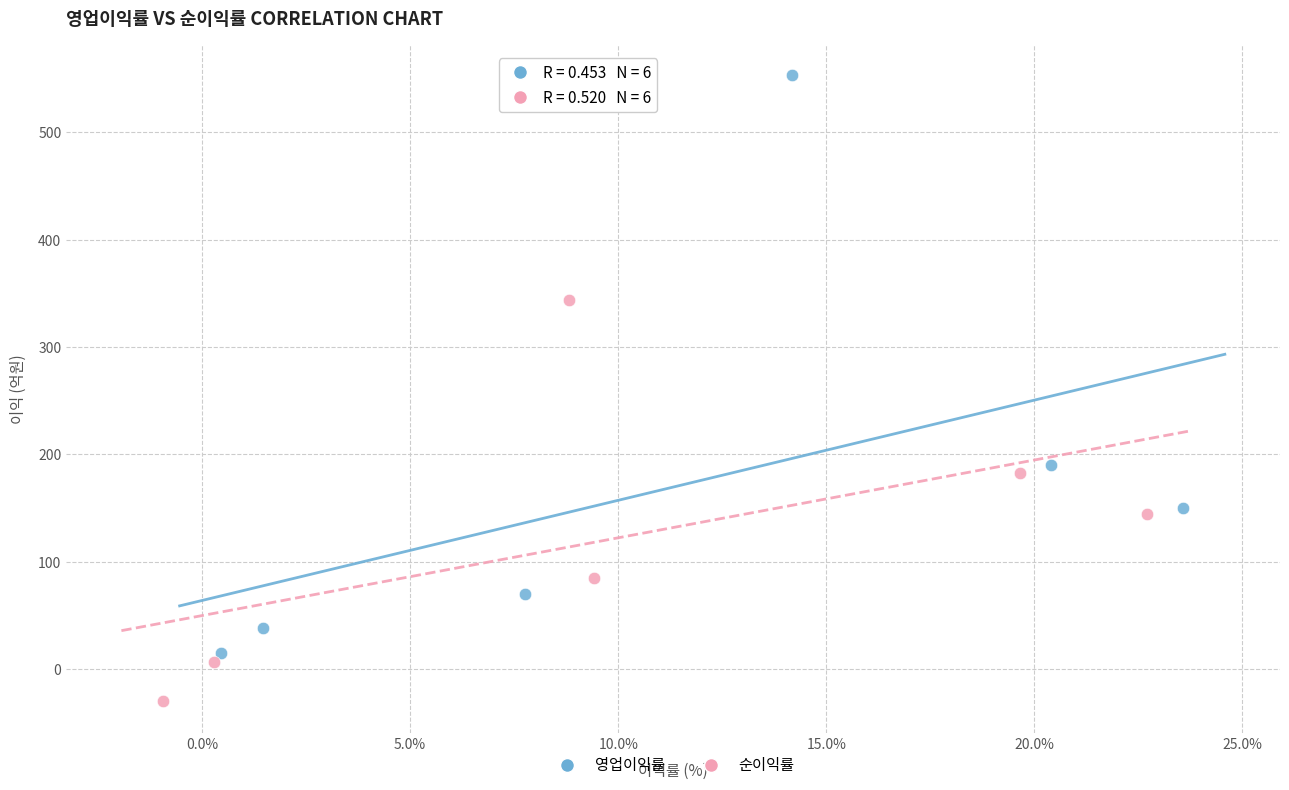

Which series contains the lowest Y value?

순이익률